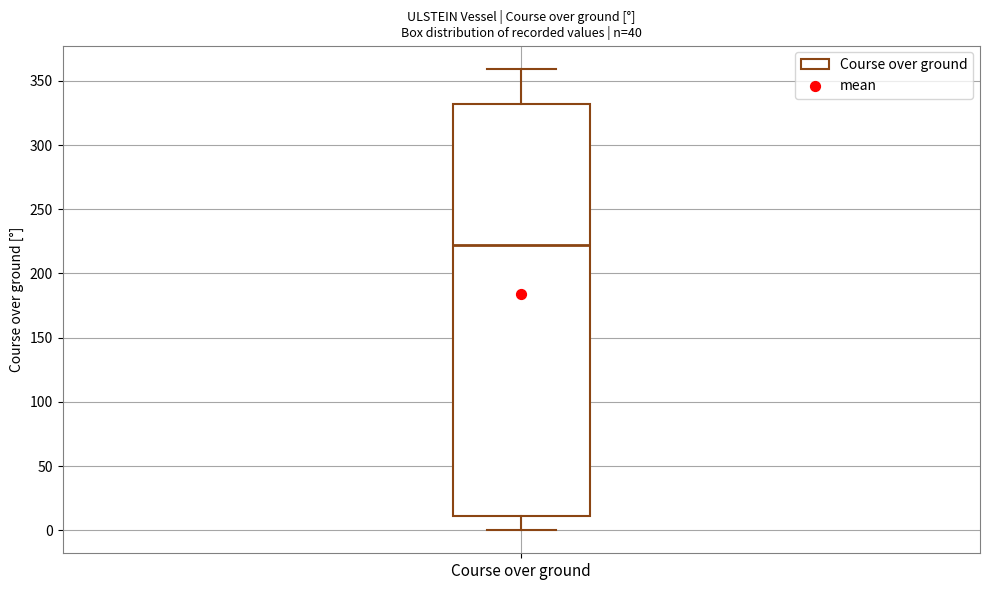

Read this box plot against the y-axis: the position of the median line, the range covered by the box, and the ends of both whiskers. The values are not printed on the chart, so give them approximately, as read against the axis.

median 220, box 10 to 330, whiskers 0 to 360